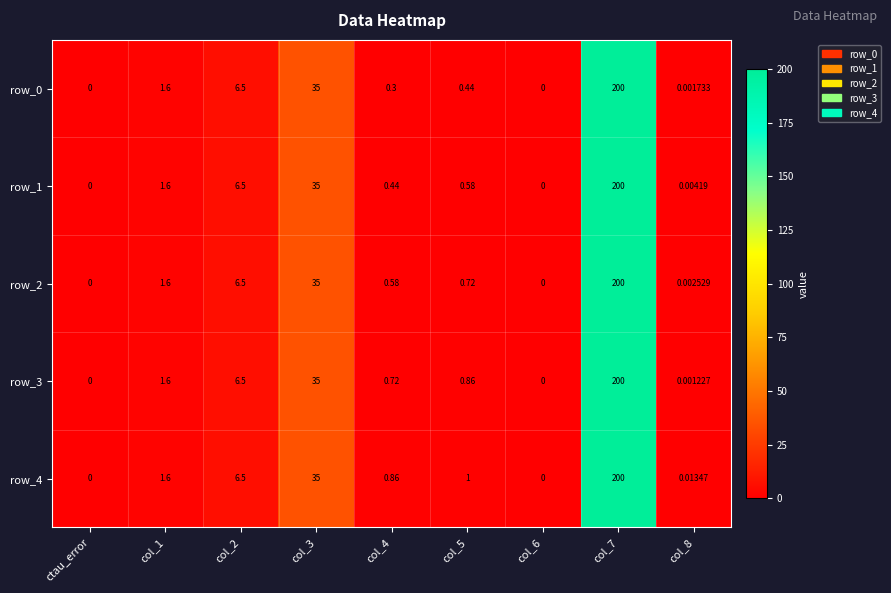

The value of row_4 at col_2 is 6.5. True or false?

True